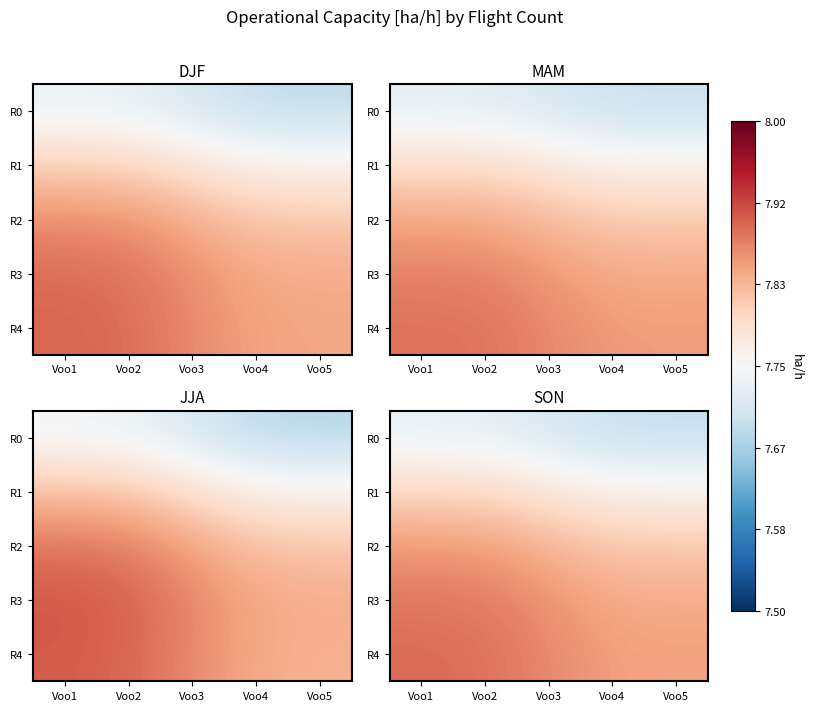

How many data points does each series have?

5